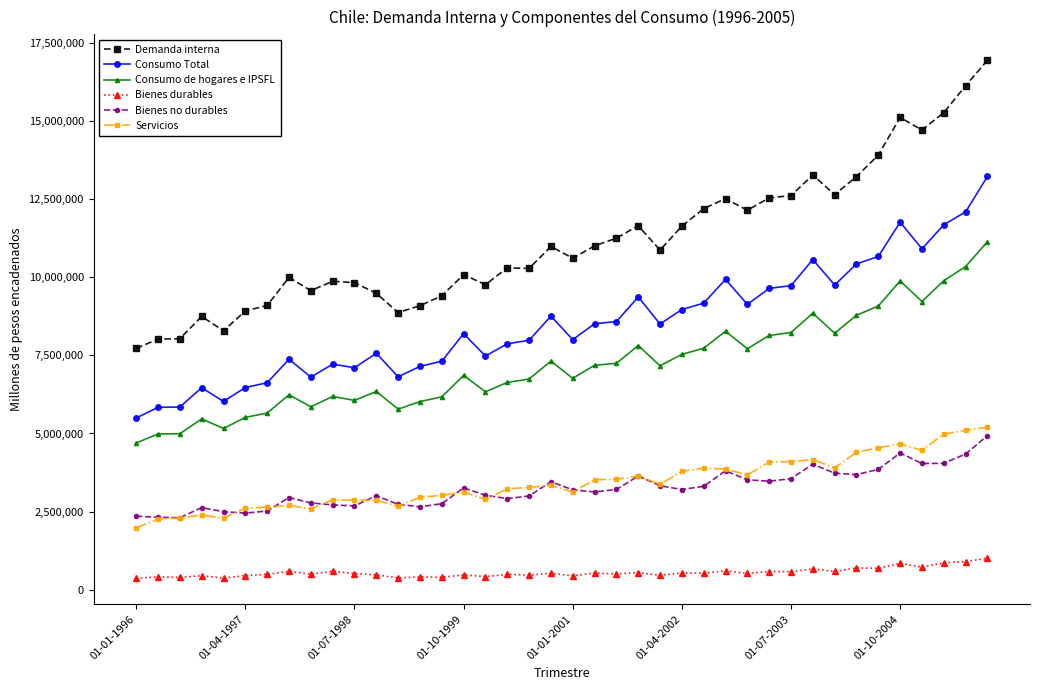

What is the difference between the second highest and second lowest values in the Bienes no durables series?

2060846